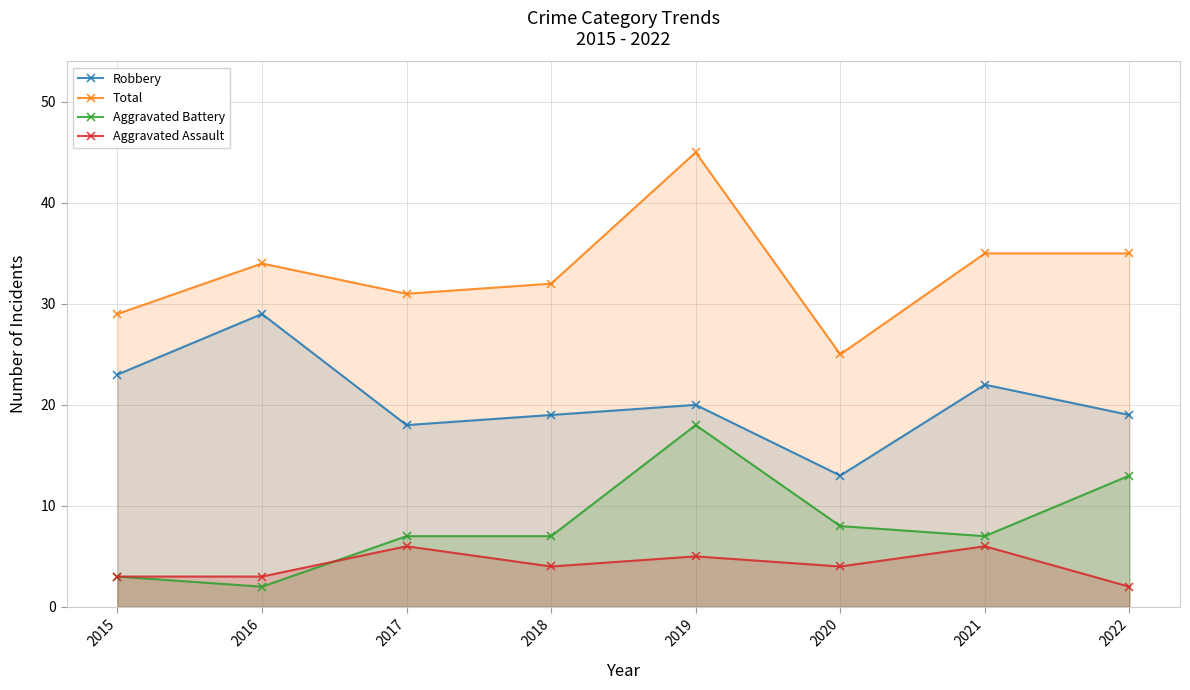

Where does the Total series first go above 34?

2019